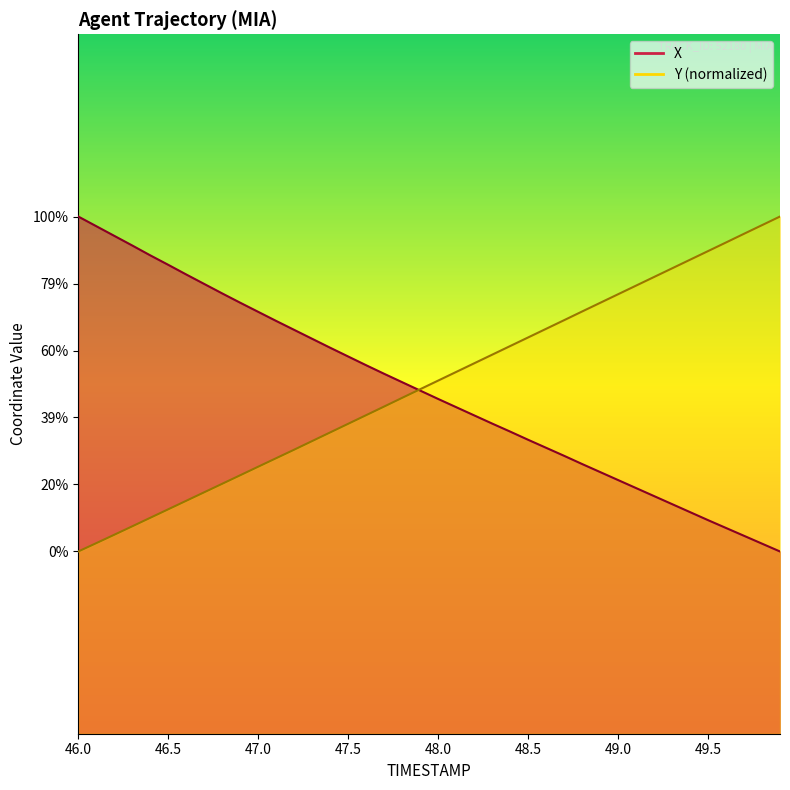

True or false: Y and X intersect in this chart.

True